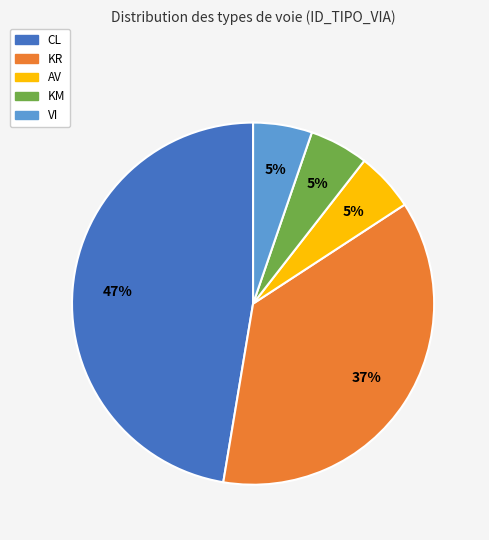

What percentage is the KM slice, to the nearest percent?

5%